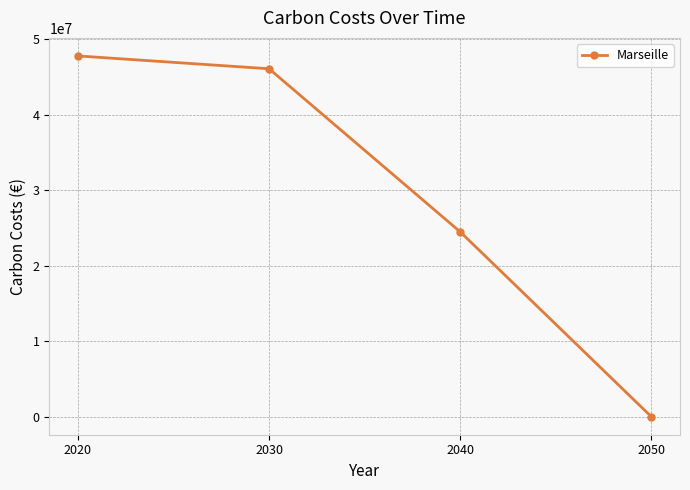

Between 2020 and 2040, which is larger?

2020